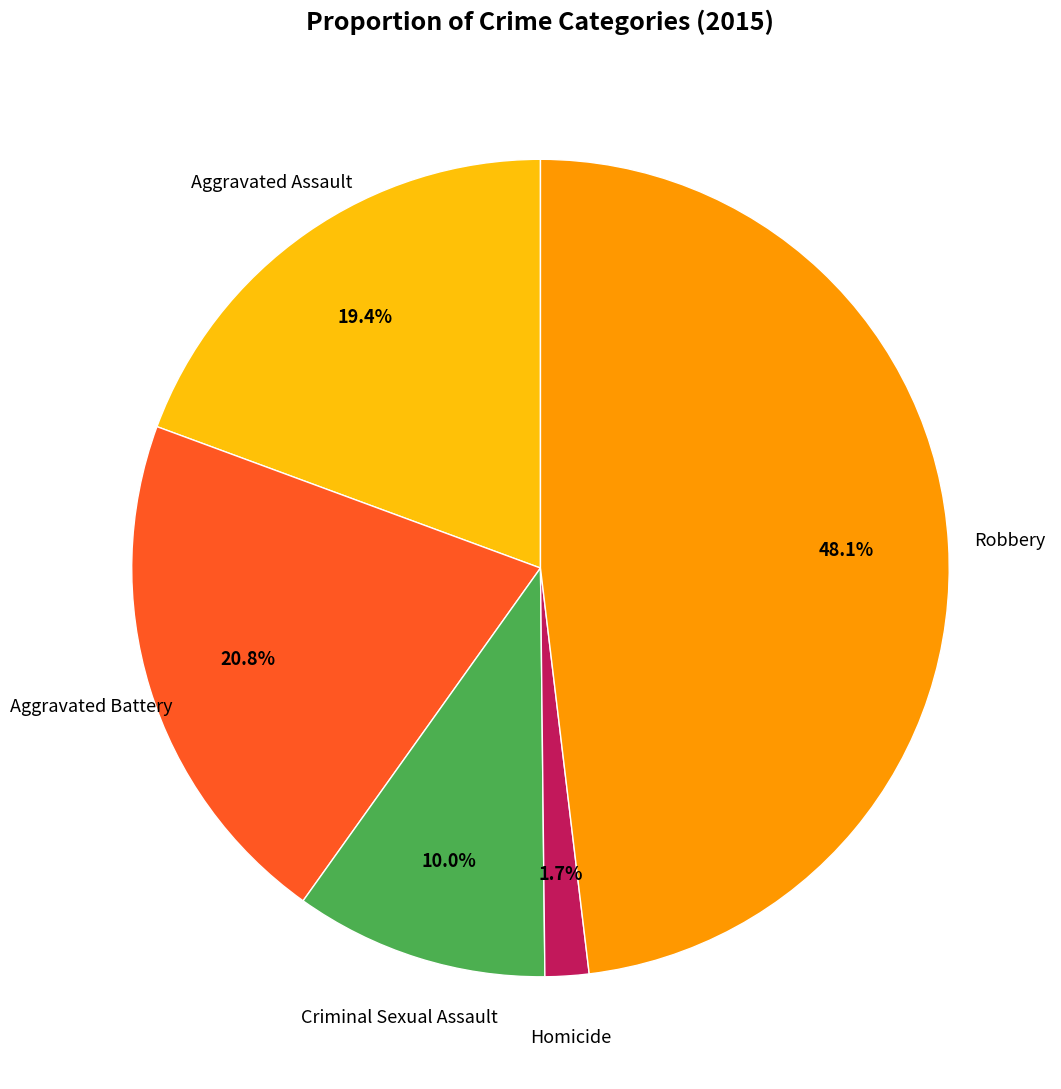

Count the number of slices in the pie.

5